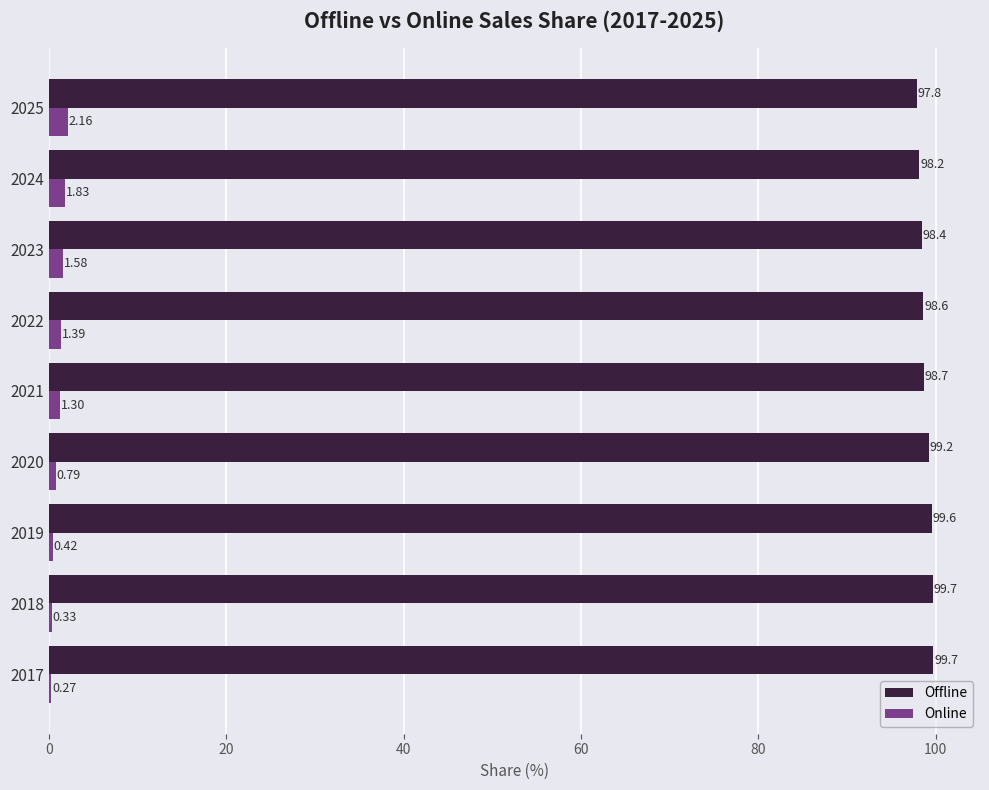

What is the sum of all Online values?

10.1